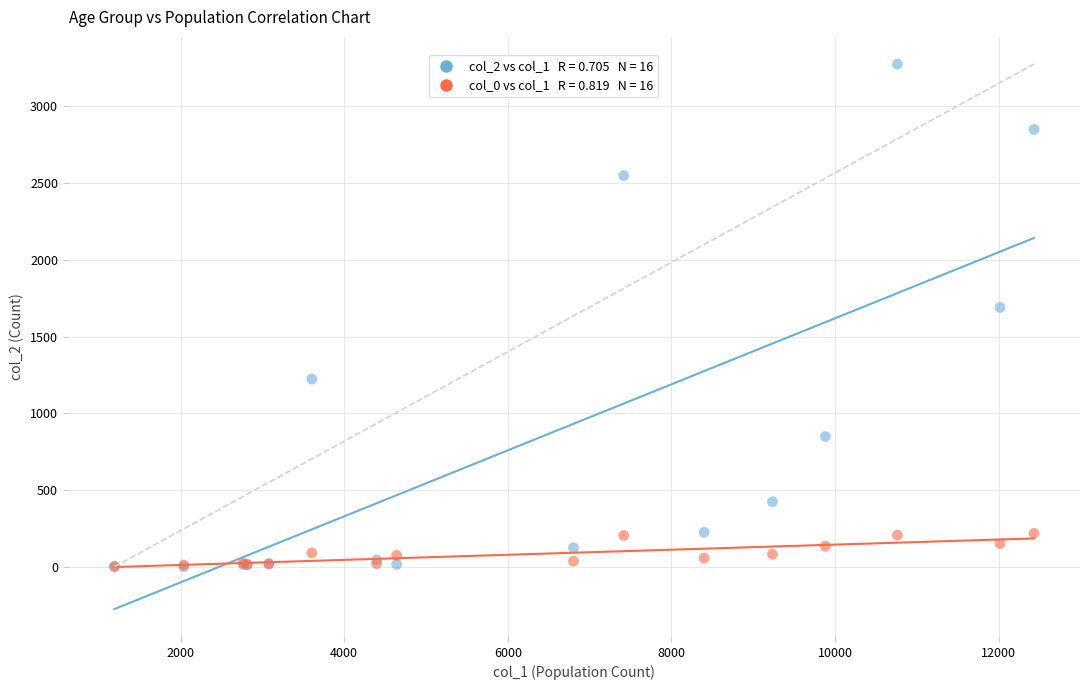

Across all series, what Y value is closest to 1638?

1690